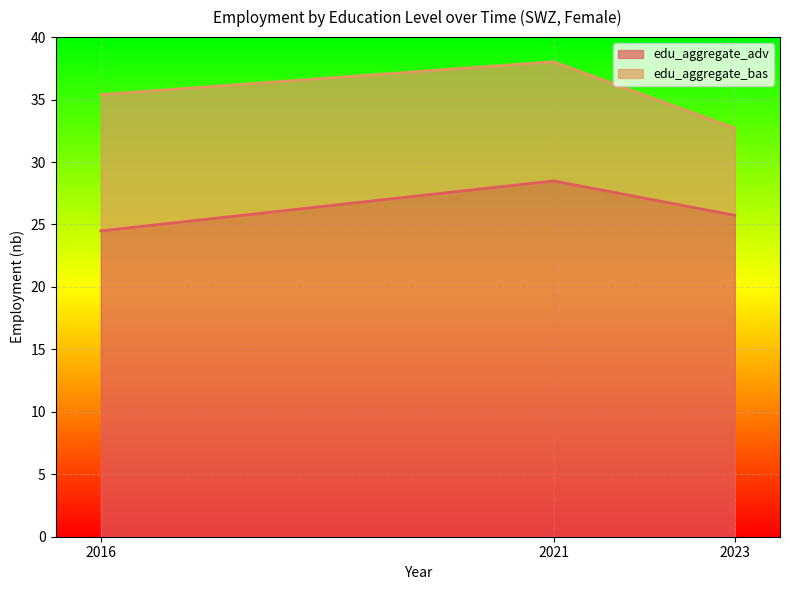

At which label does the data first exceed 25?

2021